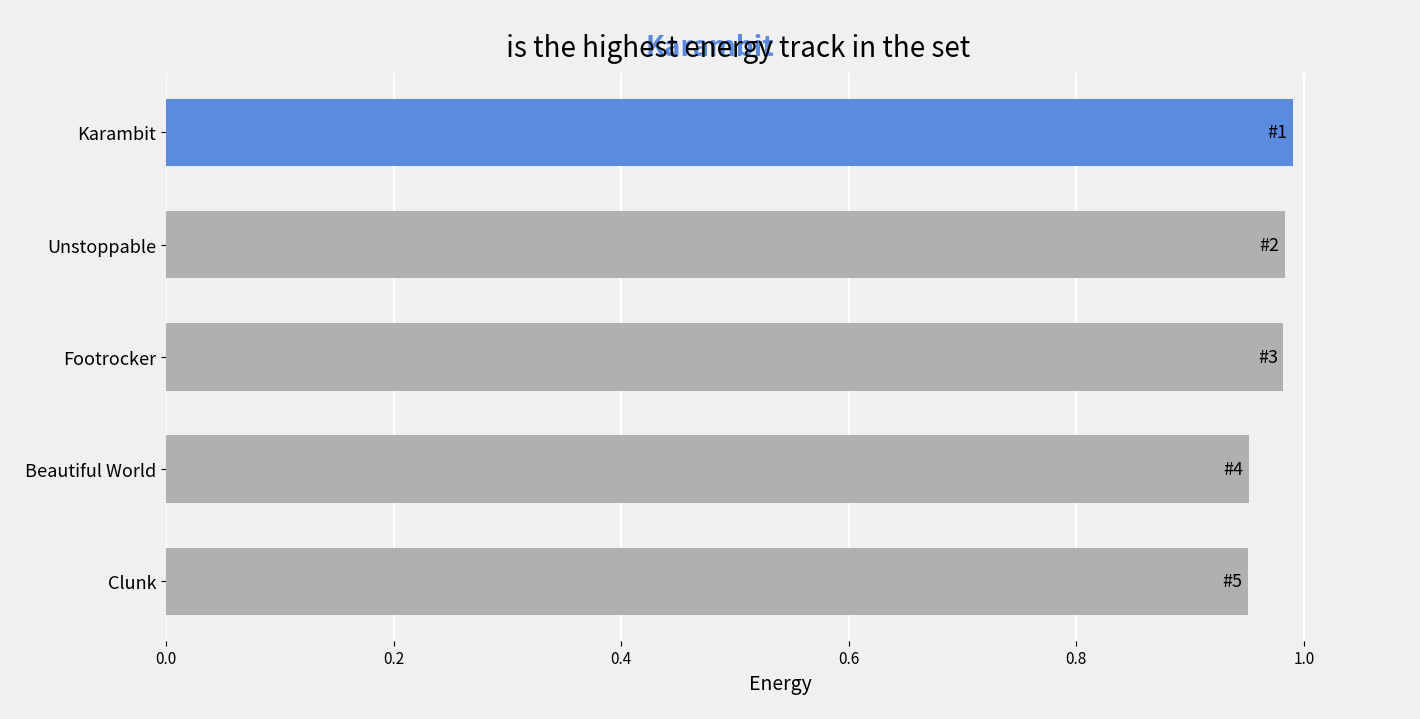

Does the chart contain any negative values?

No